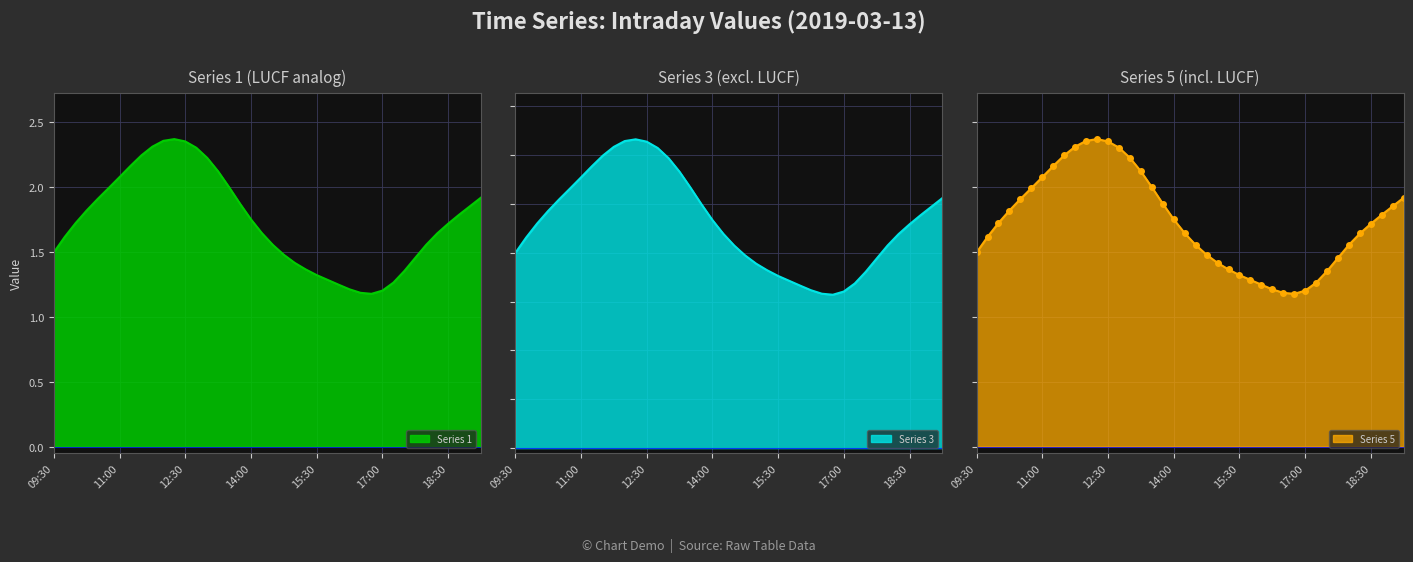

The value of Series 1 at 11:00 is 2.1. True or false?

True